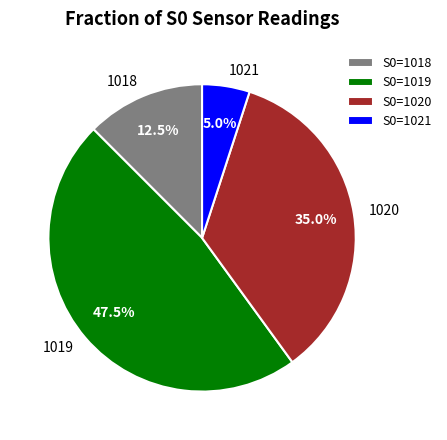

To the nearest percent, what is the combined percentage of 1021 and 1020?

40%